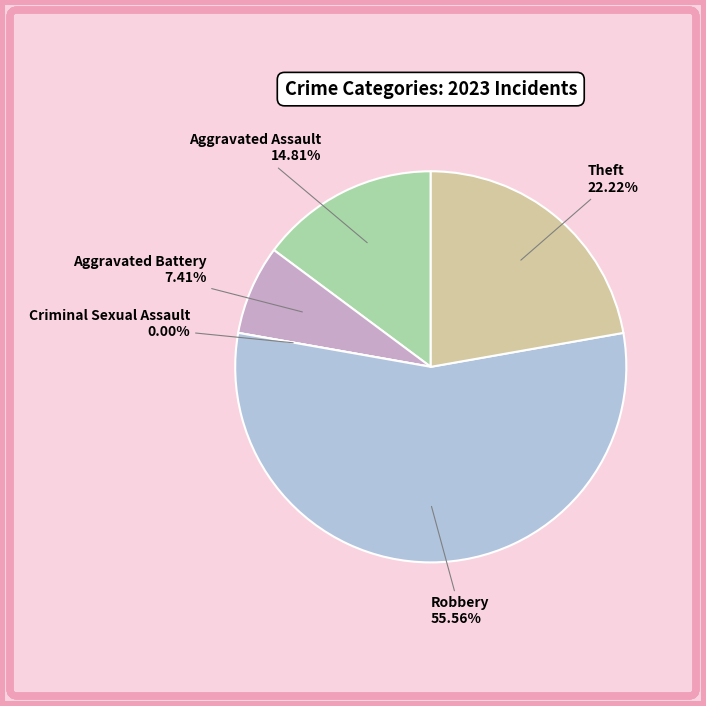

What is the majority slice?

Robbery